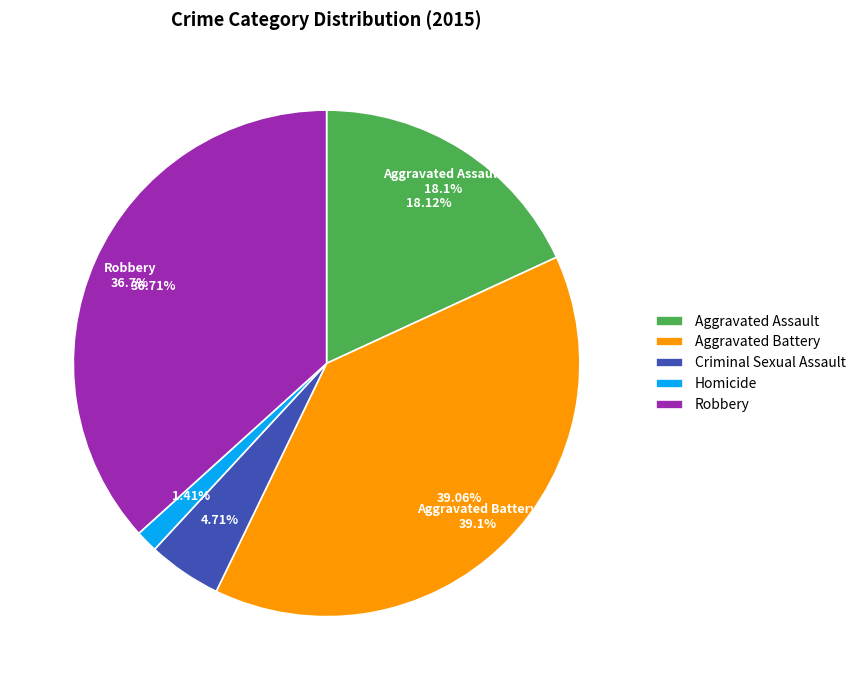

How many segments does this pie chart have?

5